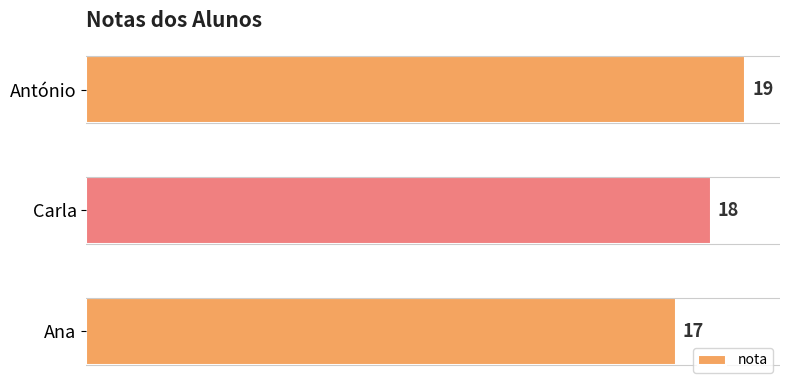

Count the values in the range 17 to 19.

3